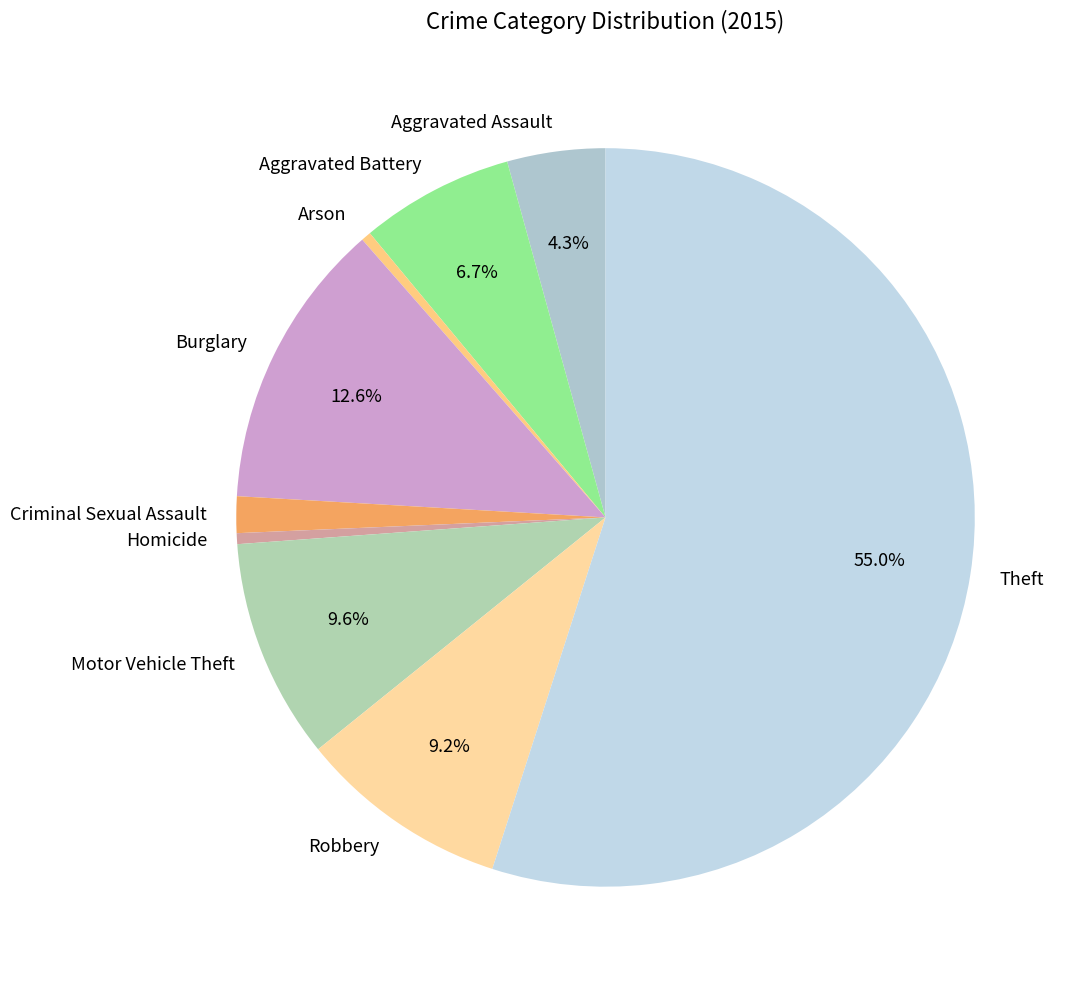

Which category has the biggest portion of the pie?

Theft